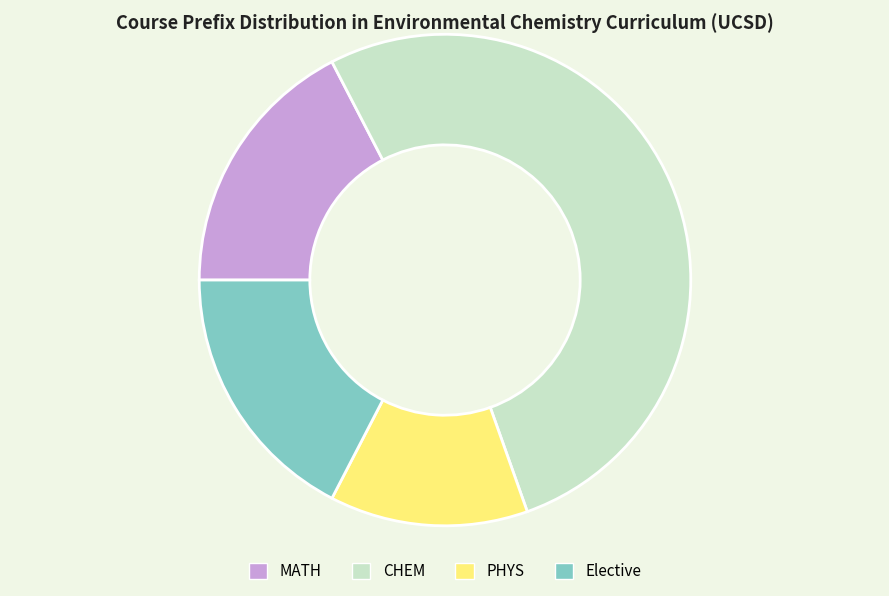

Does any single category account for the majority?

Yes